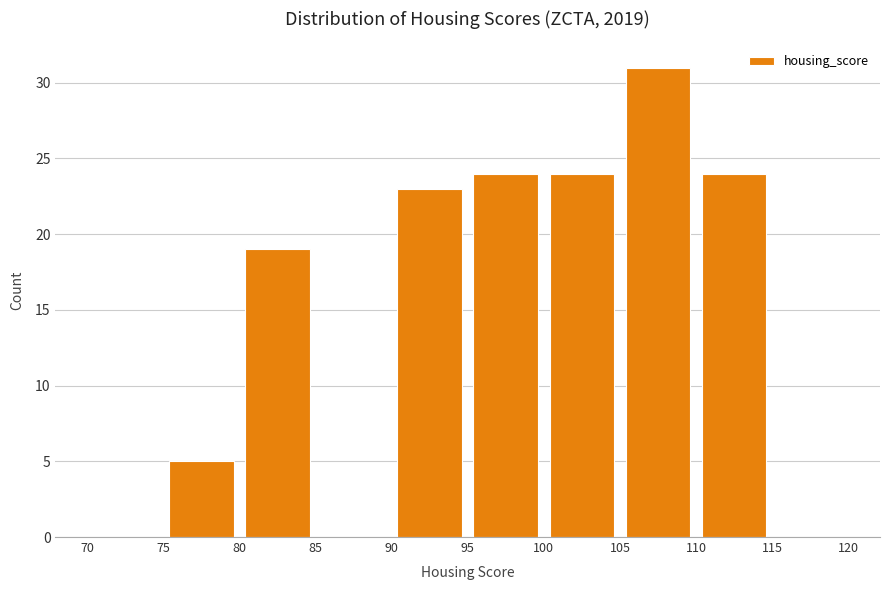

Reading left to right, list every bar in this chart as the range it spans on the x-axis followed by its height. The values are not printed on the chart, so give them approximately, as read against the axis.

70 to 75: 0
75 to 80: 5
80 to 85: 19
85 to 90: 0
90 to 95: 23
95 to 100: 24
100 to 105: 24
105 to 110: 31
110 to 115: 24
115 to 120: 0